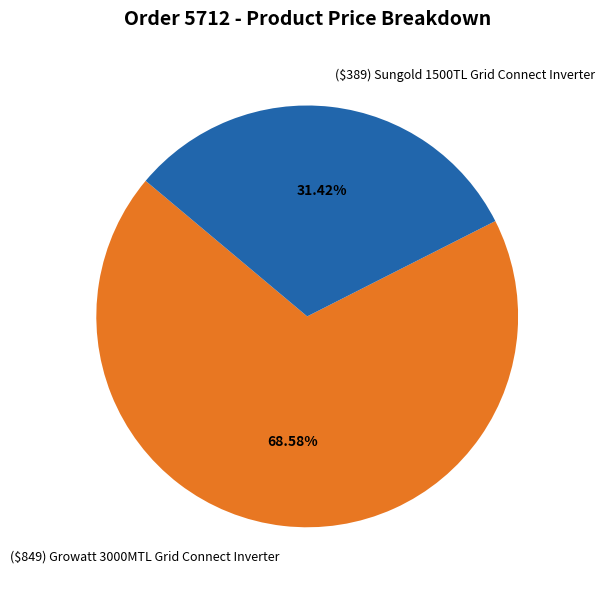

Rank the categories by value from highest to lowest.

($849) Growatt 3000MTL Grid Connect Inverter, ($389) Sungold 1500TL Grid Connect Inverter